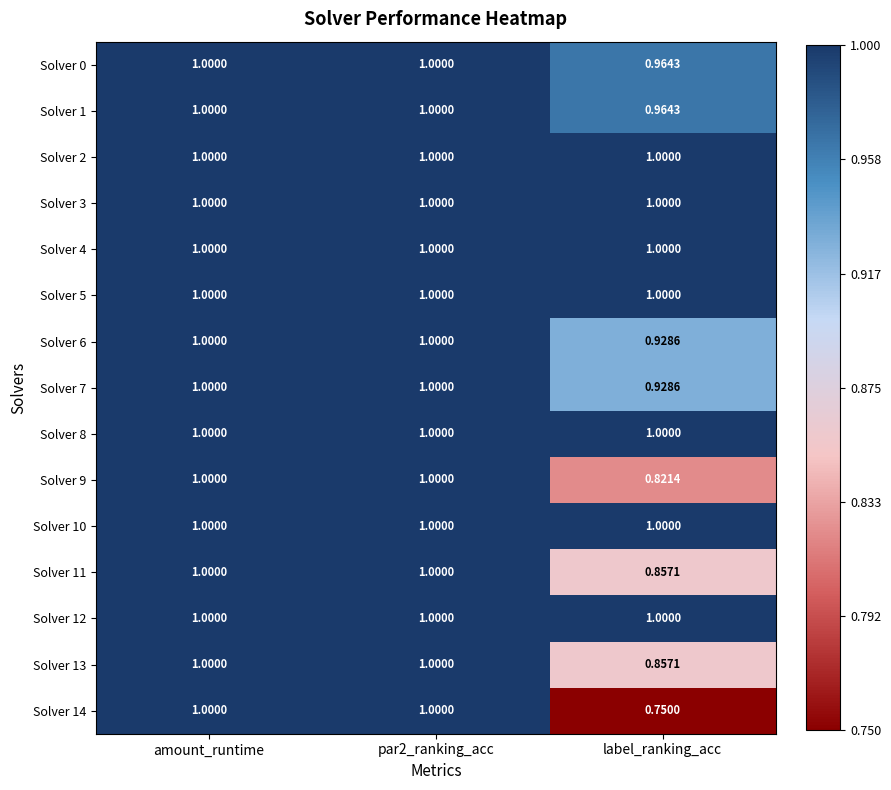

At which category does the chart reach its minimum across all series?

label_ranking_acc